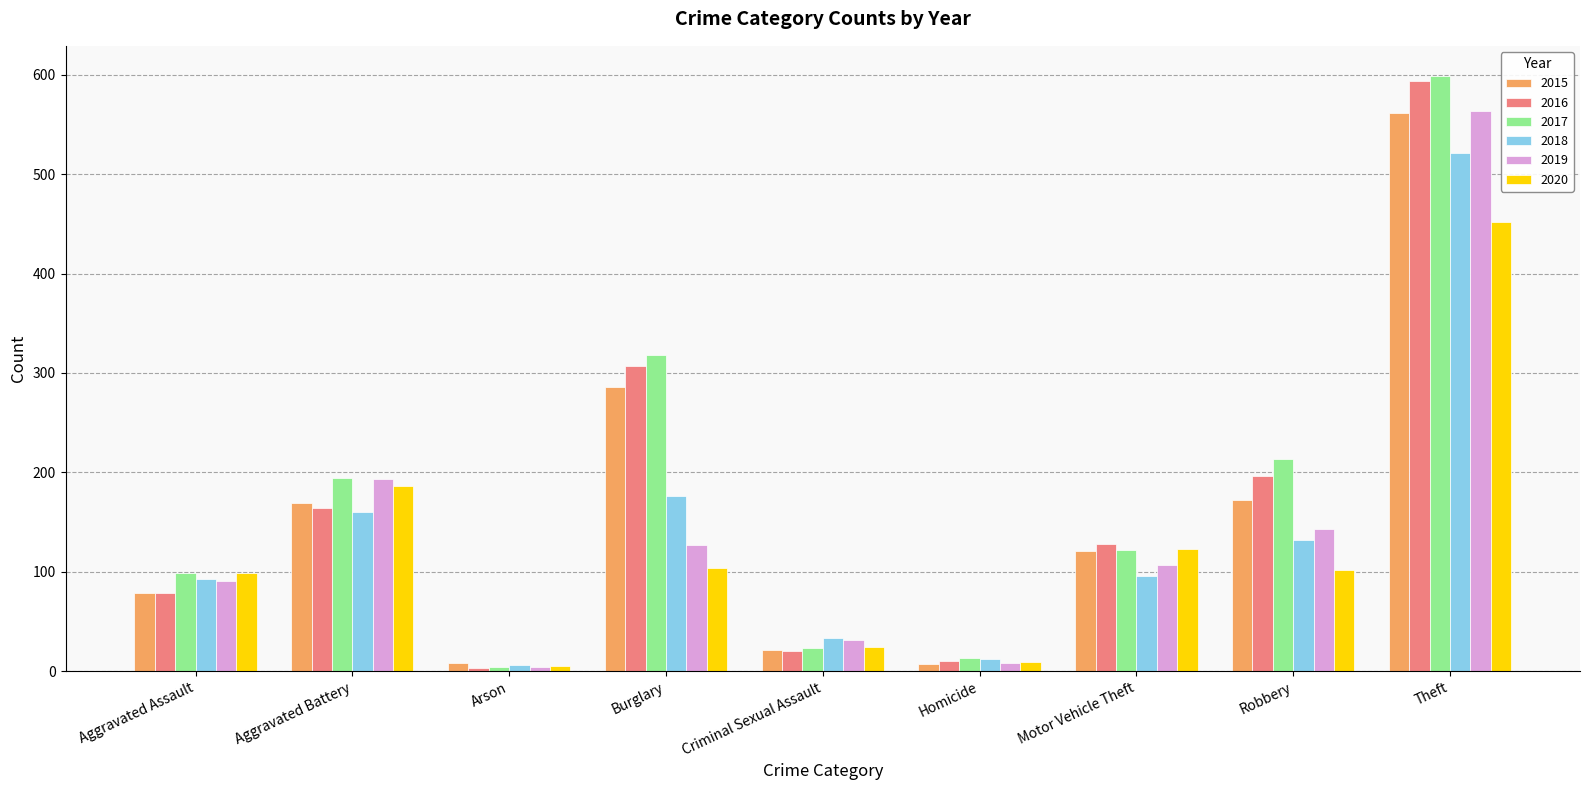

What is the label of the 1st bar from the right?

Theft